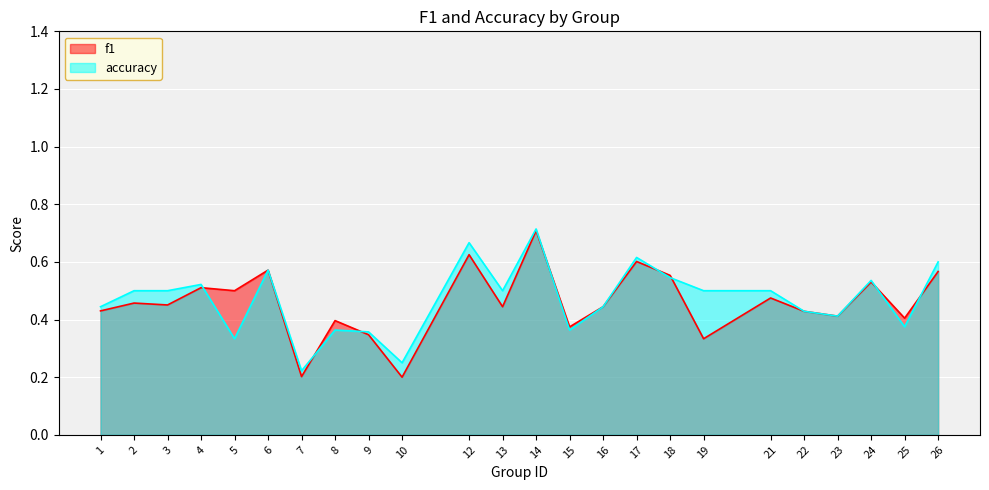

Reading right to left, extract all data points from this chart.

f1: 26=0.6	25=0.4	24=0.5	23=0.4	22=0.4	21=0.5	19=0.3	18=0.6	17=0.6	16=0.4	15=0.4	14=0.7	13=0.4	12=0.6	10=0.2	9=0.3	8=0.4	7=0.2	6=0.6	5=0.5	4=0.5	3=0.5	2=0.5	1=0.4
accuracy: 26=0.6	25=0.4	24=0.5	23=0.4	22=0.4	21=0.5	19=0.5	18=0.5	17=0.6	16=0.4	15=0.4	14=0.7	13=0.5	12=0.7	10=0.2	9=0.4	8=0.4	7=0.2	6=0.6	5=0.3	4=0.5	3=0.5	2=0.5	1=0.4